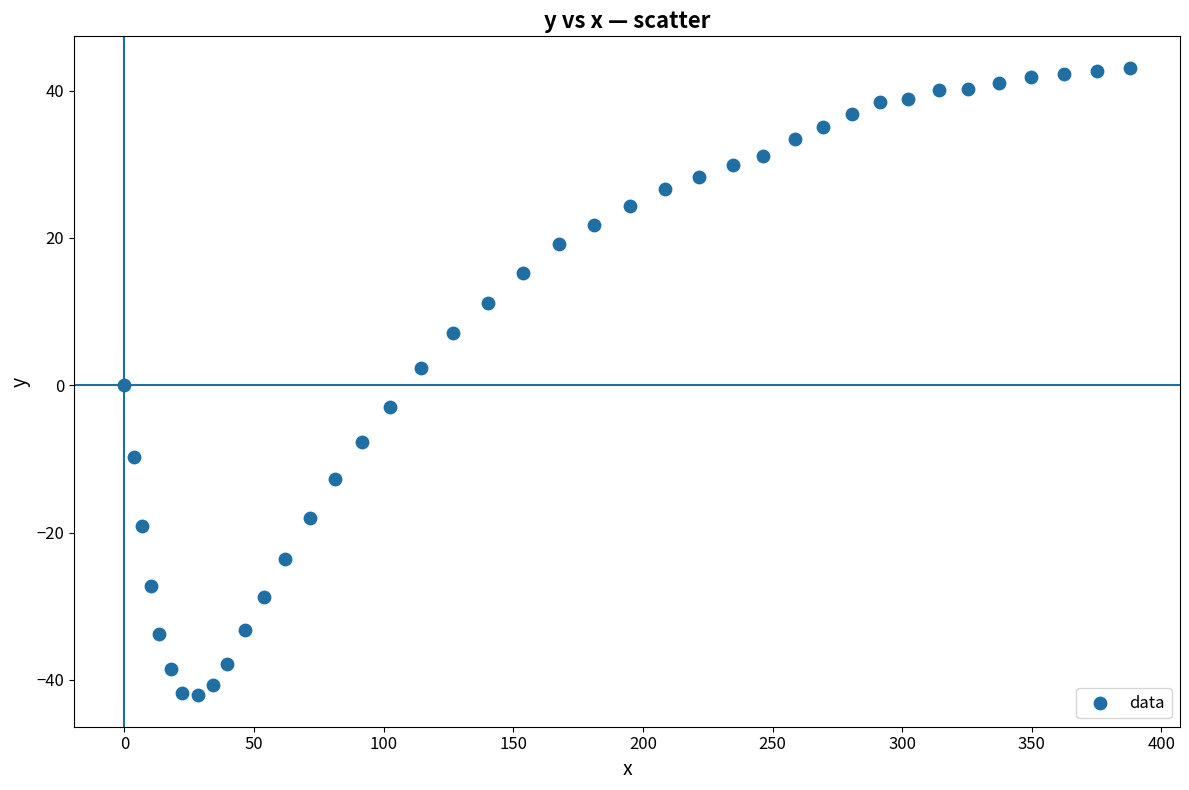

What is the range of Y values (max minus min)?

85.2